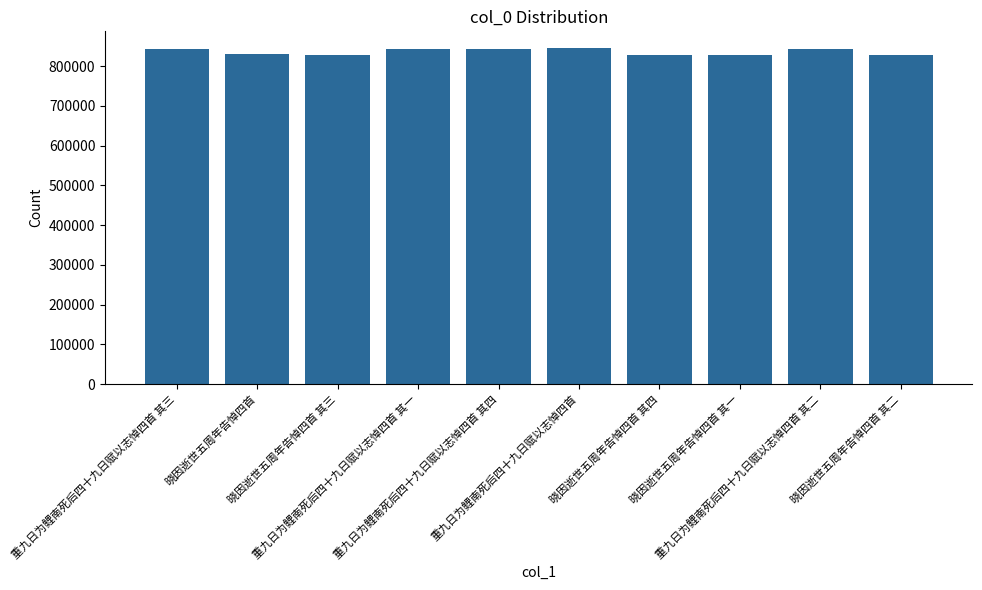

What is the maximum value shown in the chart?

844980